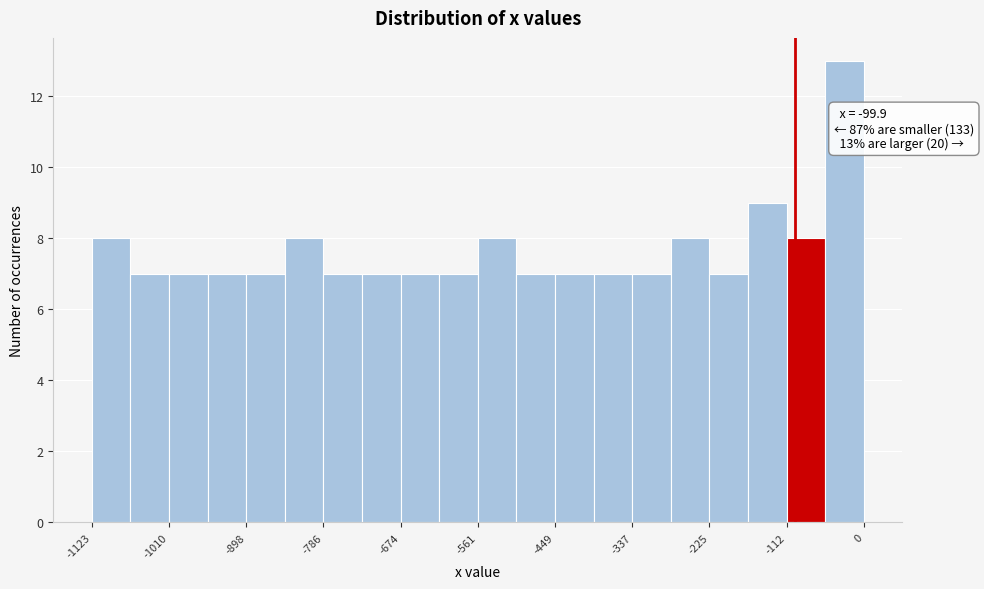

Read against the x-axis, roughly where is the centre of the tallest bar?

-20